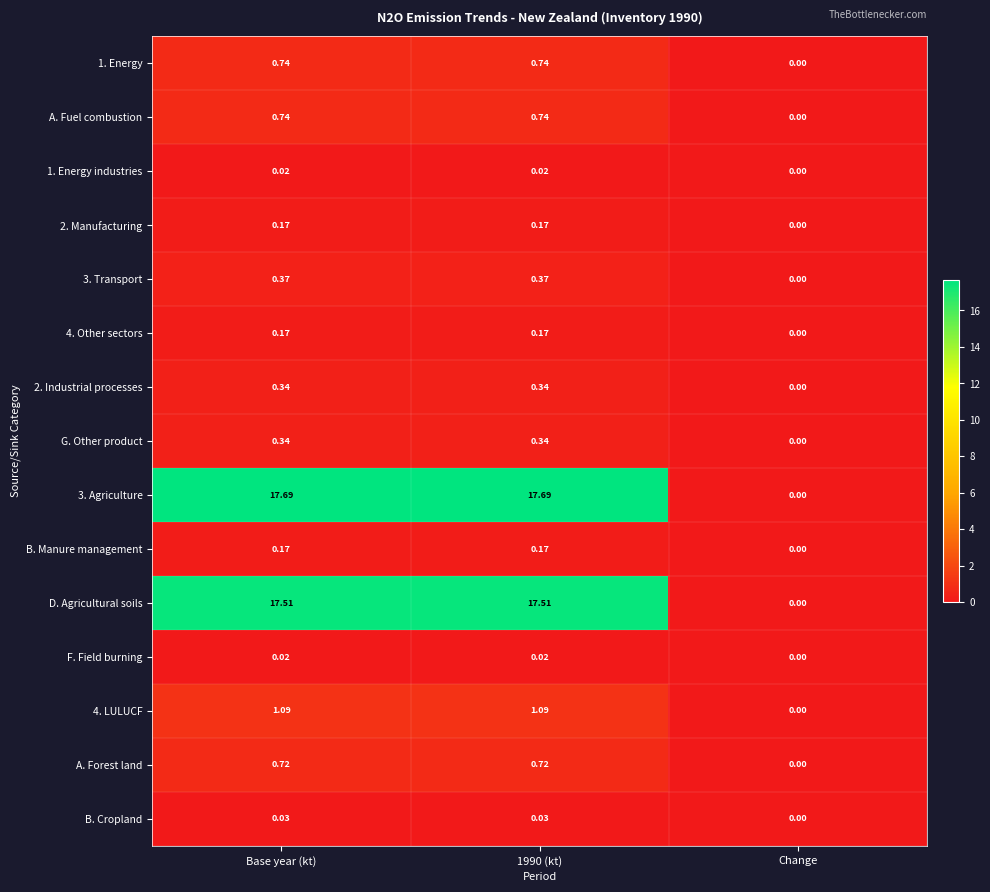

Which category has the lowest value in the 2. Industrial processes series?

Change